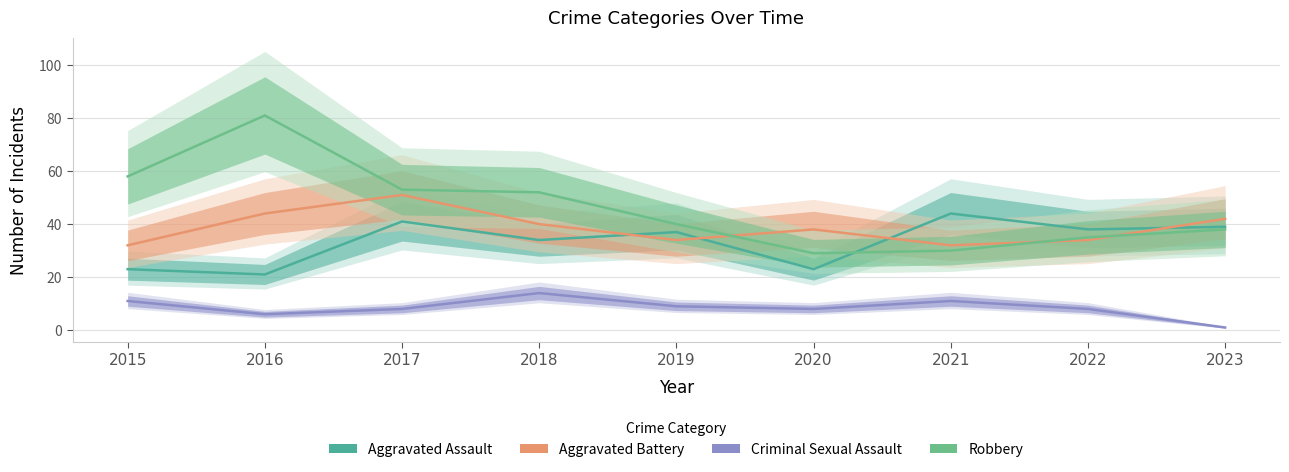

Is the value of Criminal Sexual Assault at 2023 greater than the value of Robbery at 2016?

No